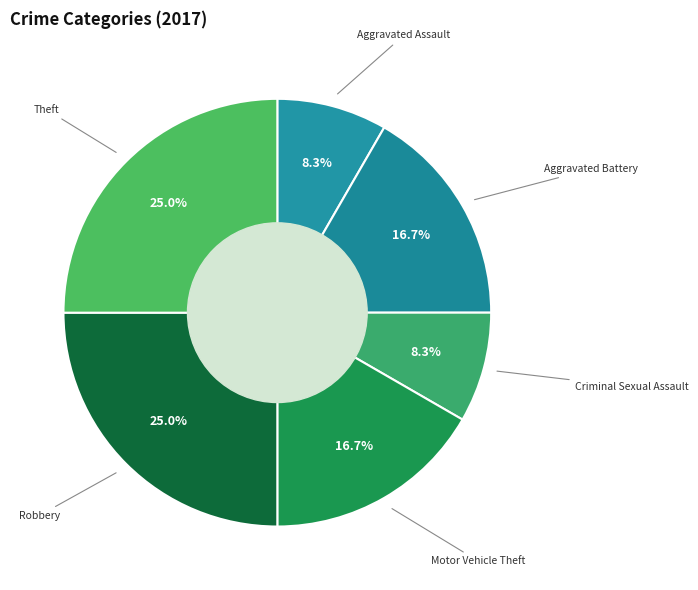

Which has a higher value, Theft or Aggravated Battery?

Theft